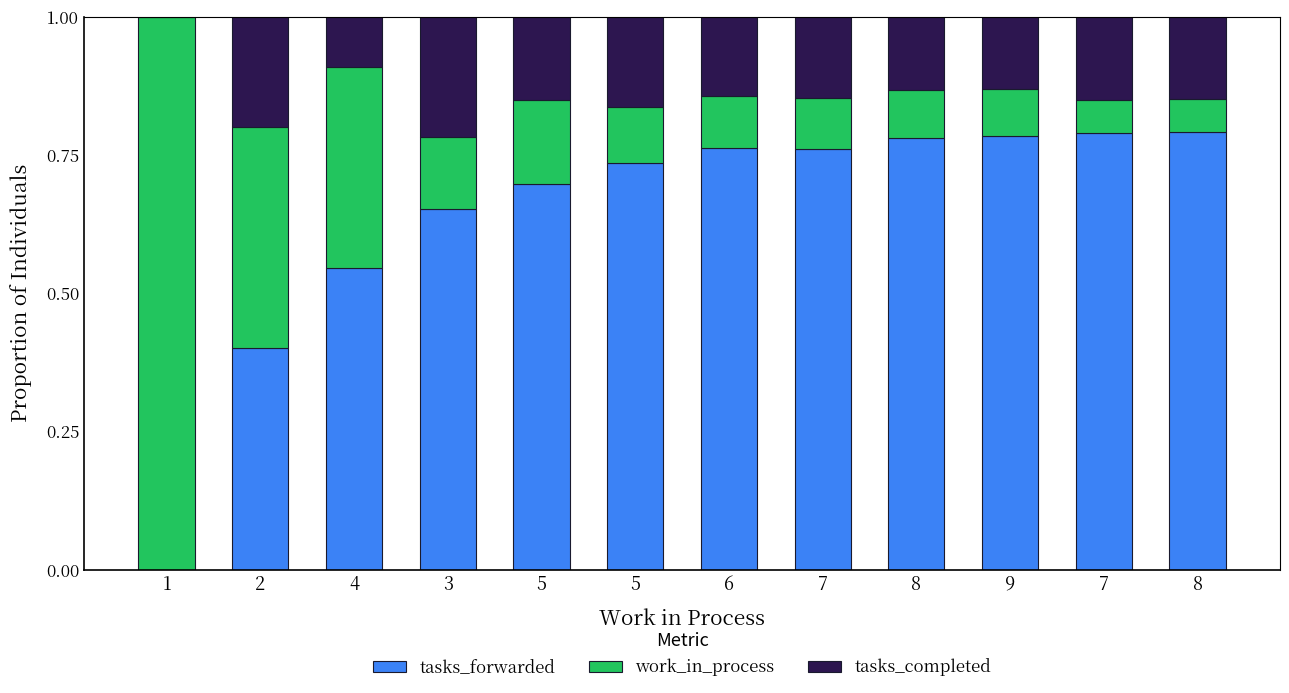

Rank the series by their maximum value, from lowest to highest.

tasks_completed, tasks_forwarded, work_in_process